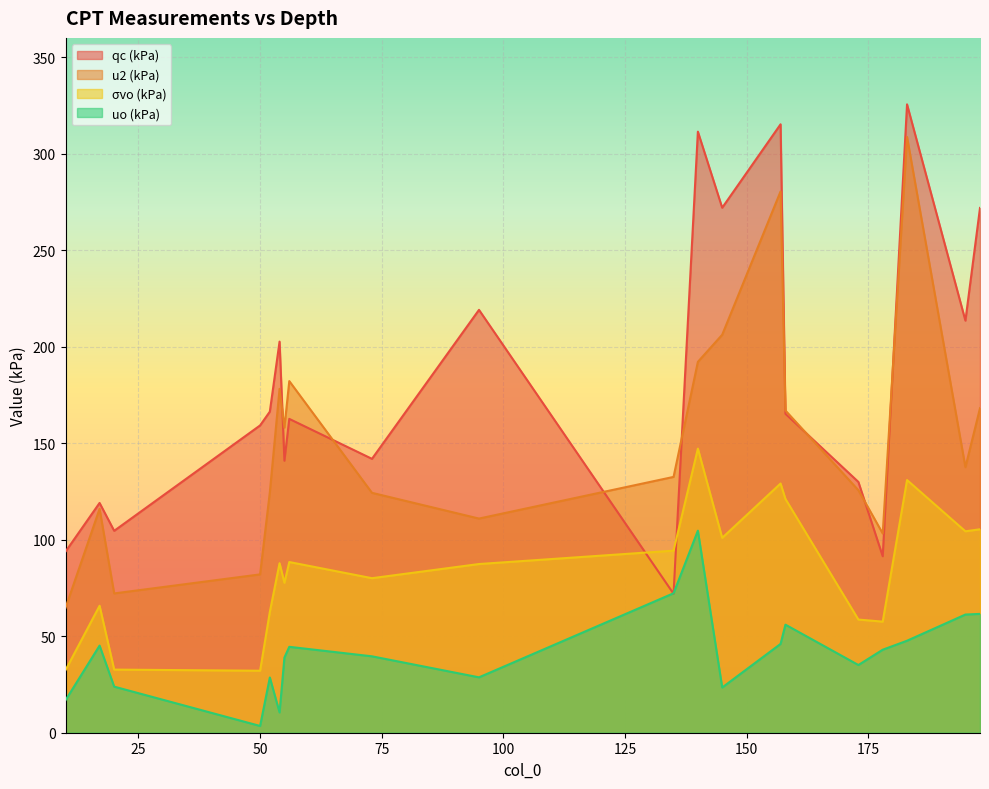

What is the sum of all qc (kPa) values?

3678.4